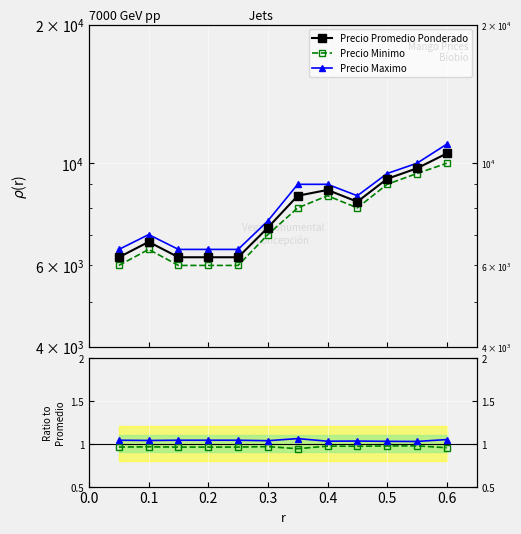

How many Precio Promedio Ponderado values are between 6250 and 9250?

10